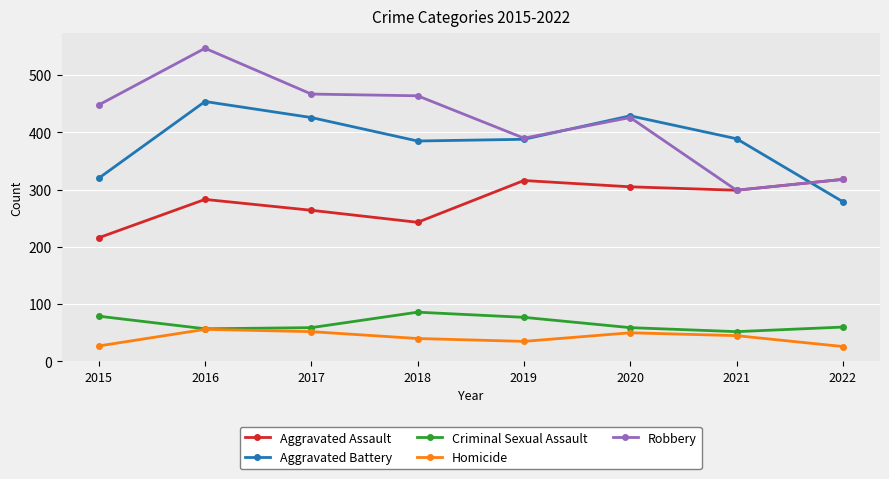

How many data points in Homicide are less than 45?

4